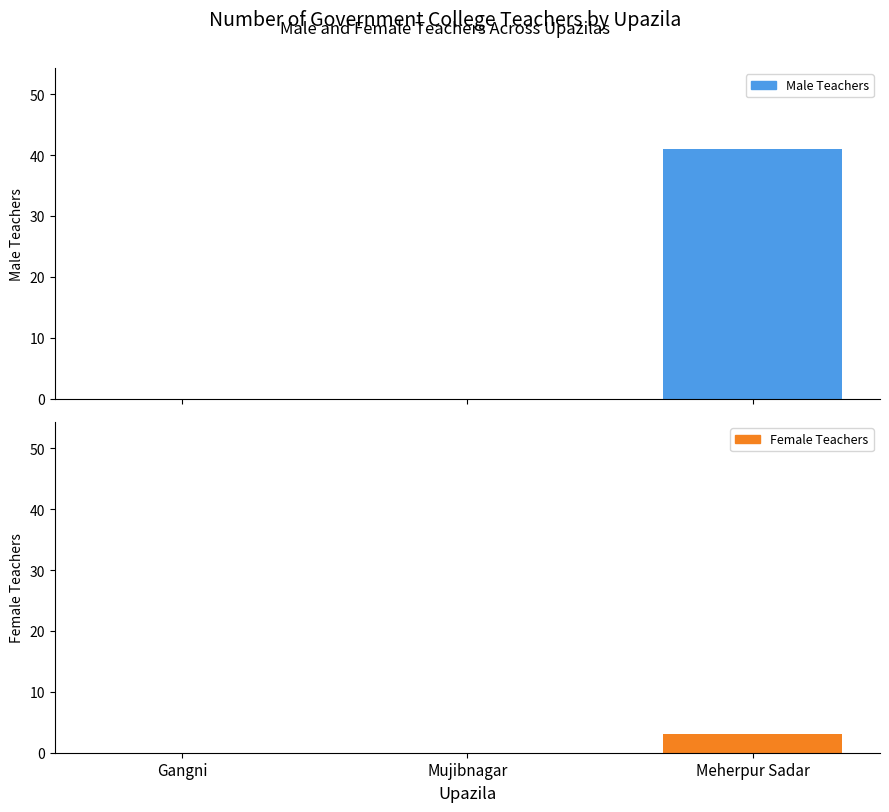

How many series are shown in this chart?

2